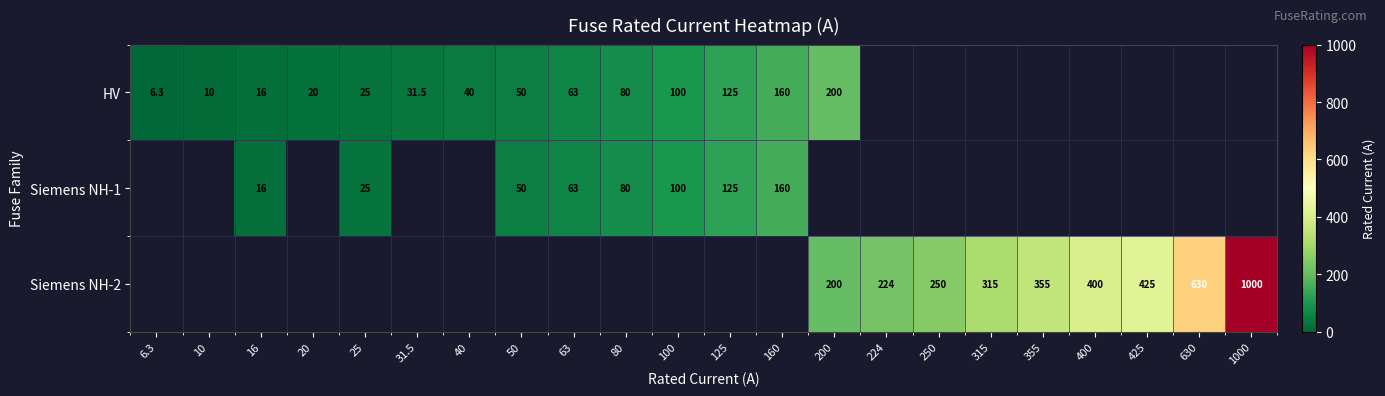

The value of HV at 200 is 200.0. True or false?

True